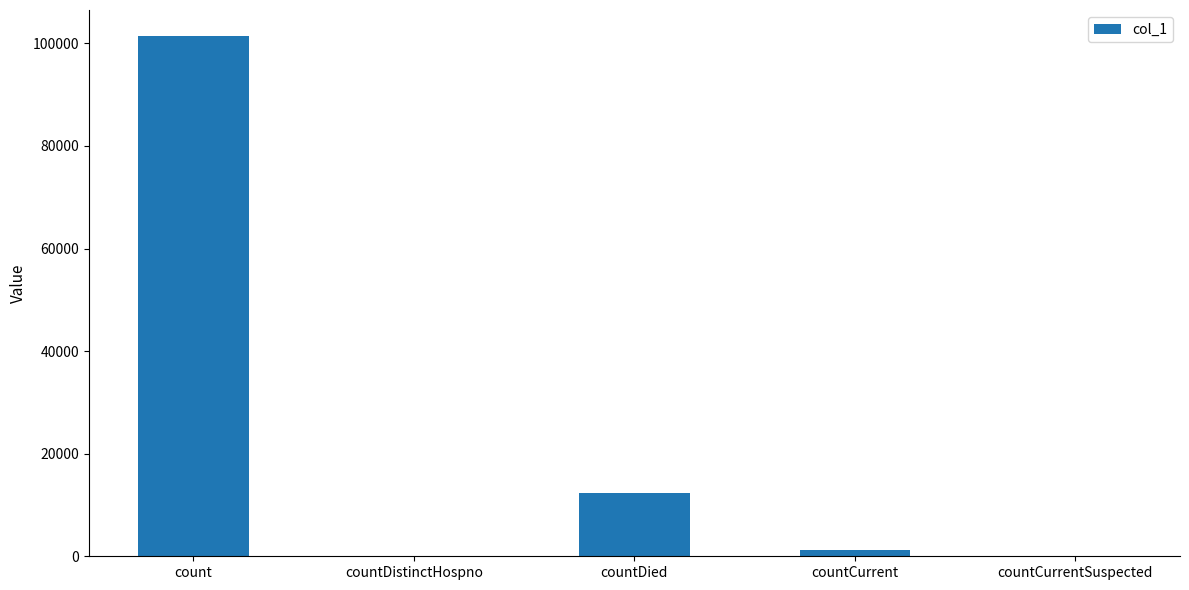

Count the number of categories in the chart.

5